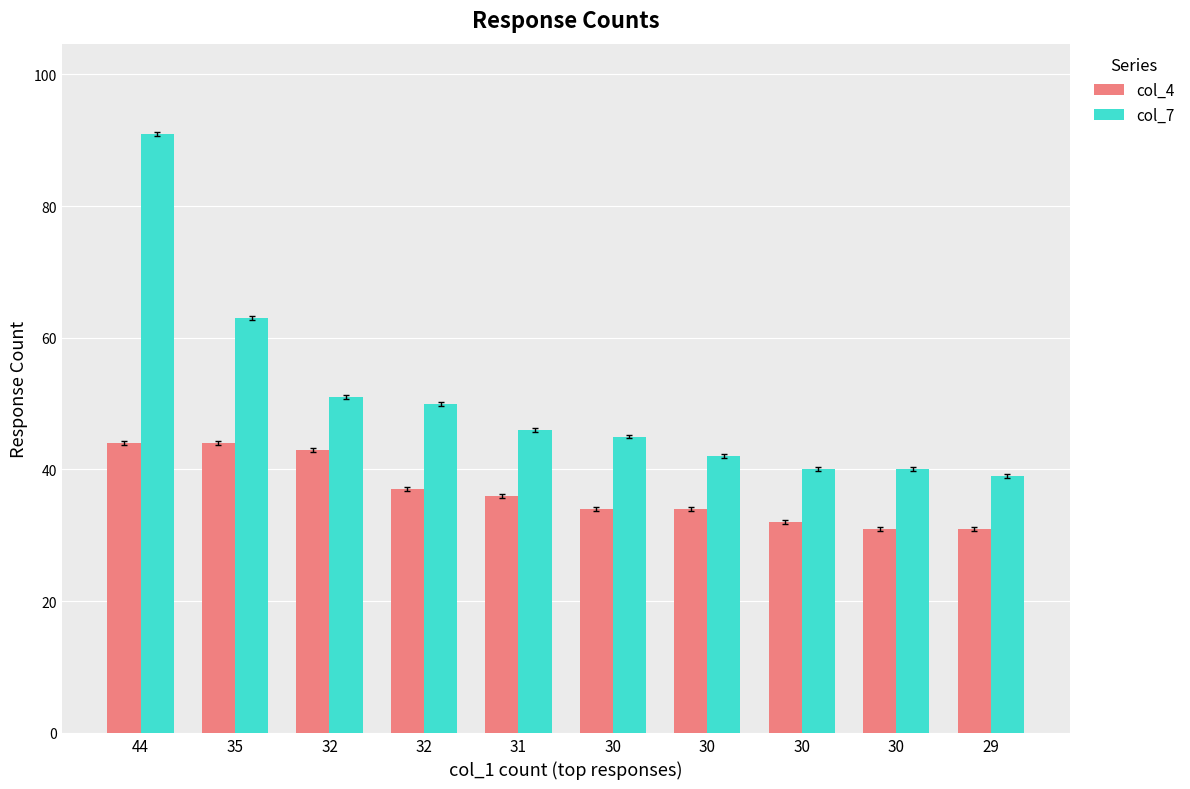

How many values in the col_7 series are below 46?

5